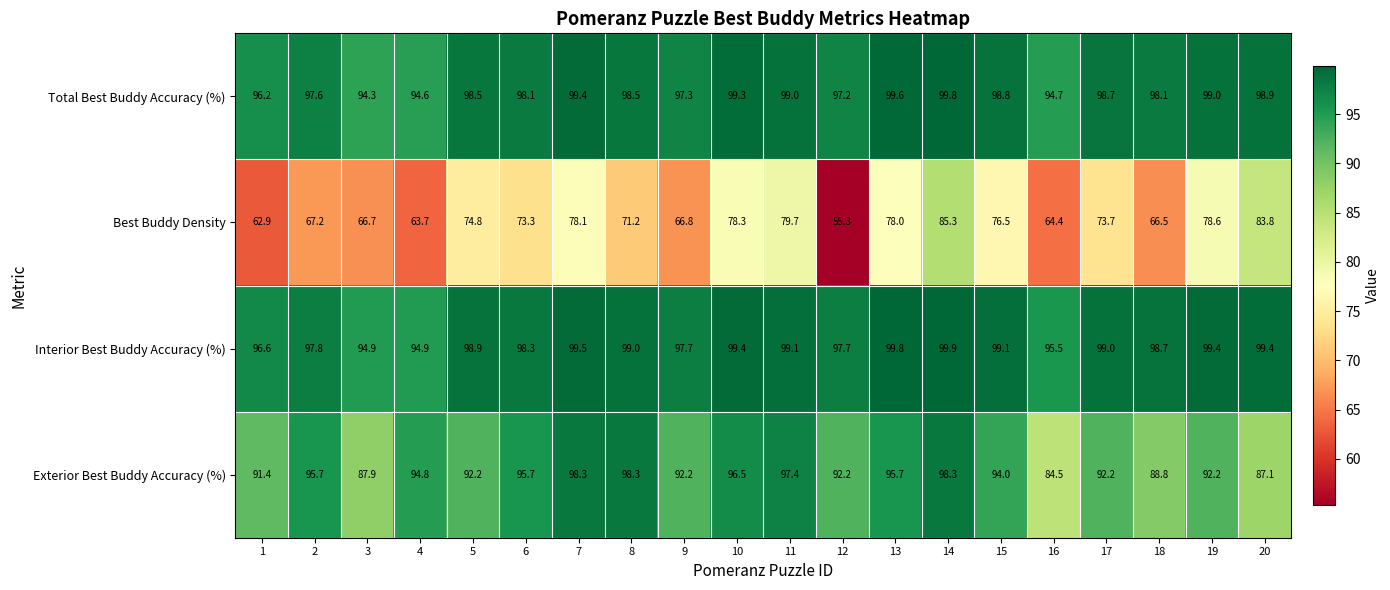

The Exterior Best Buddy Accuracy (%) series shows 98.3 at 8. True or false?

True